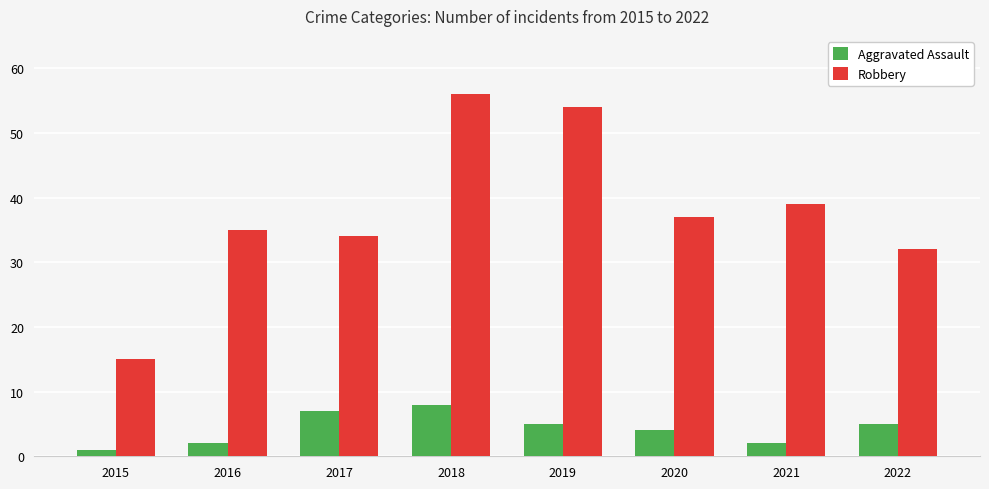

Reading left to right, list all the values displayed in this chart.

Aggravated Assault: 1	2	7	8	5	4	2	5
Robbery: 15	35	34	56	54	37	39	32